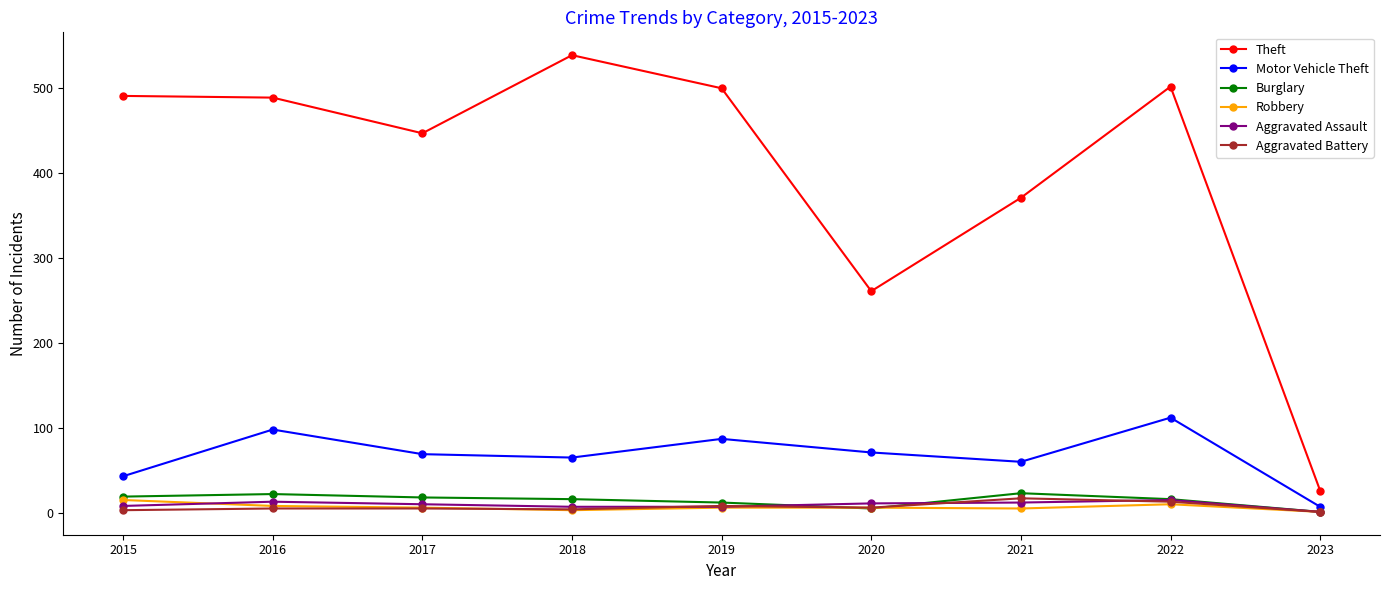

Is the value of Aggravated Assault at 2018 greater than the value of Theft at 2016?

No